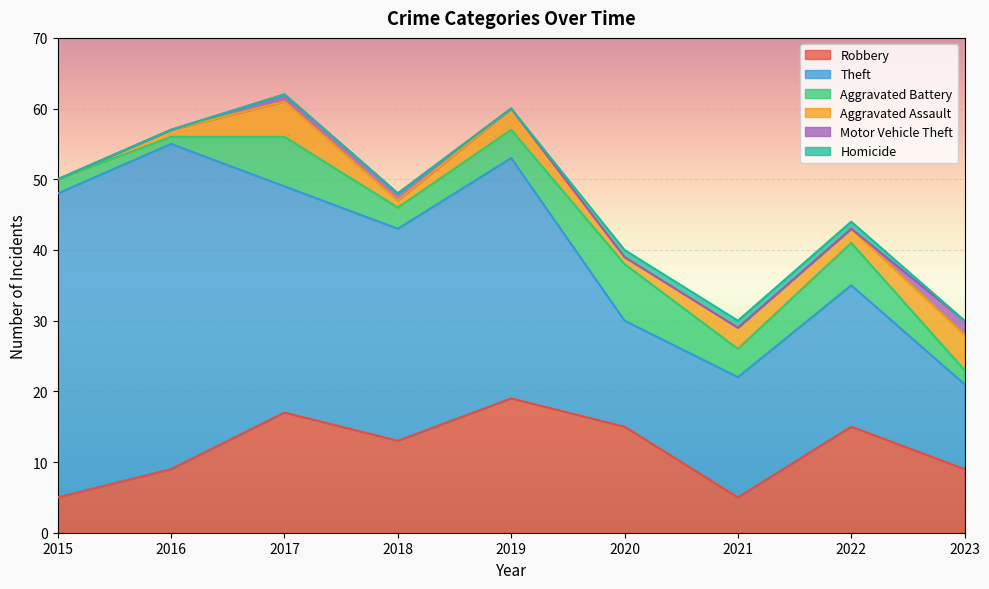

What is the greatest value displayed?

46